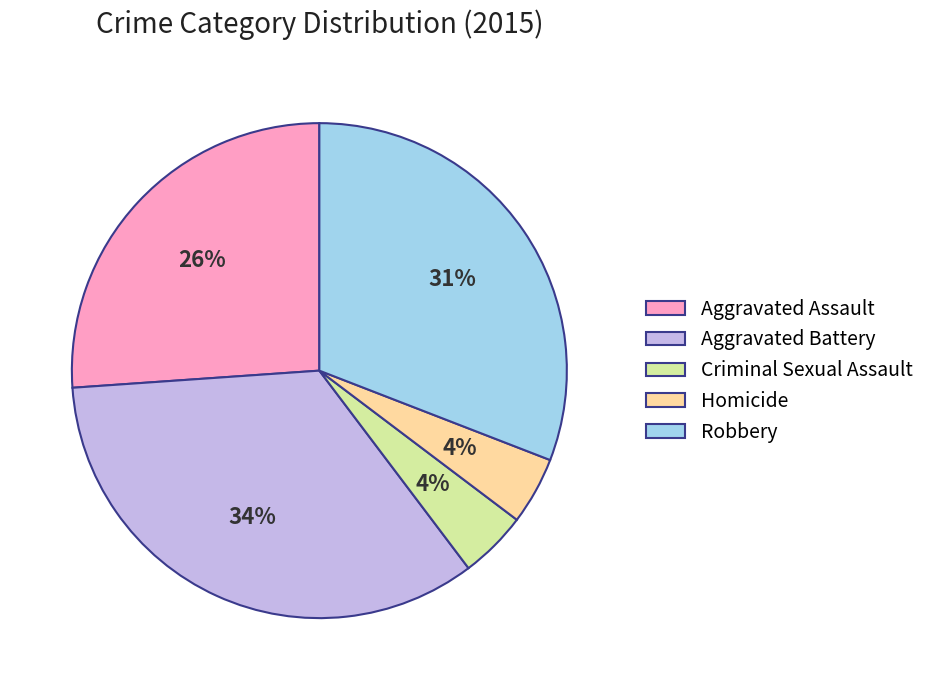

Is the sum of Criminal Sexual Assault and Robbery greater than half?

No